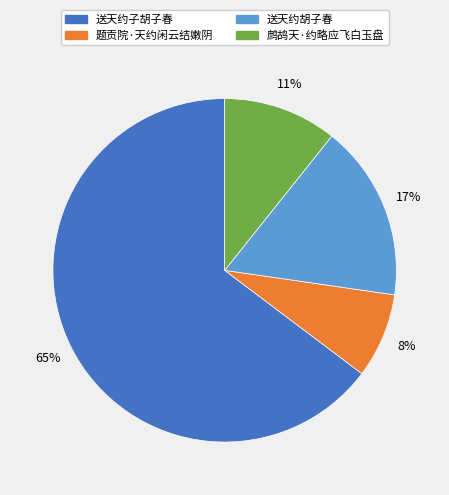

Is there a majority slice in this chart?

Yes